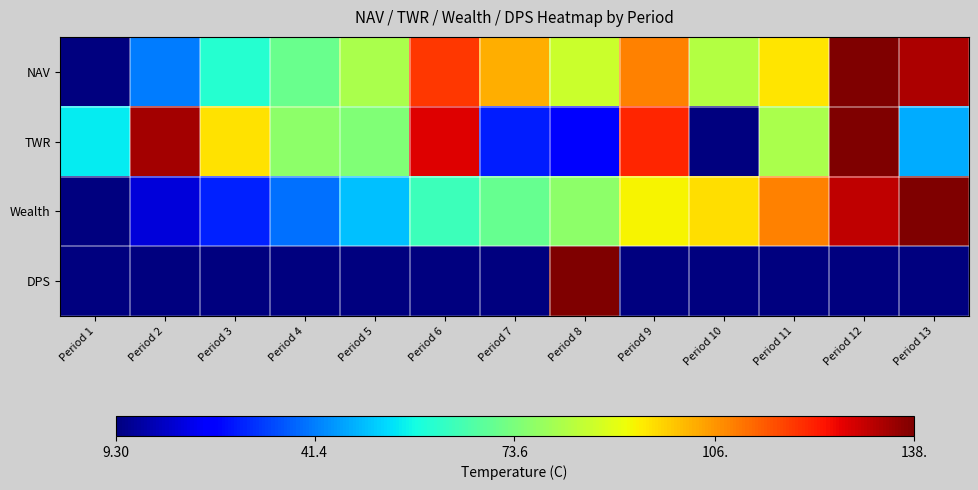

At which category does the chart reach its minimum across all series?

Period 1